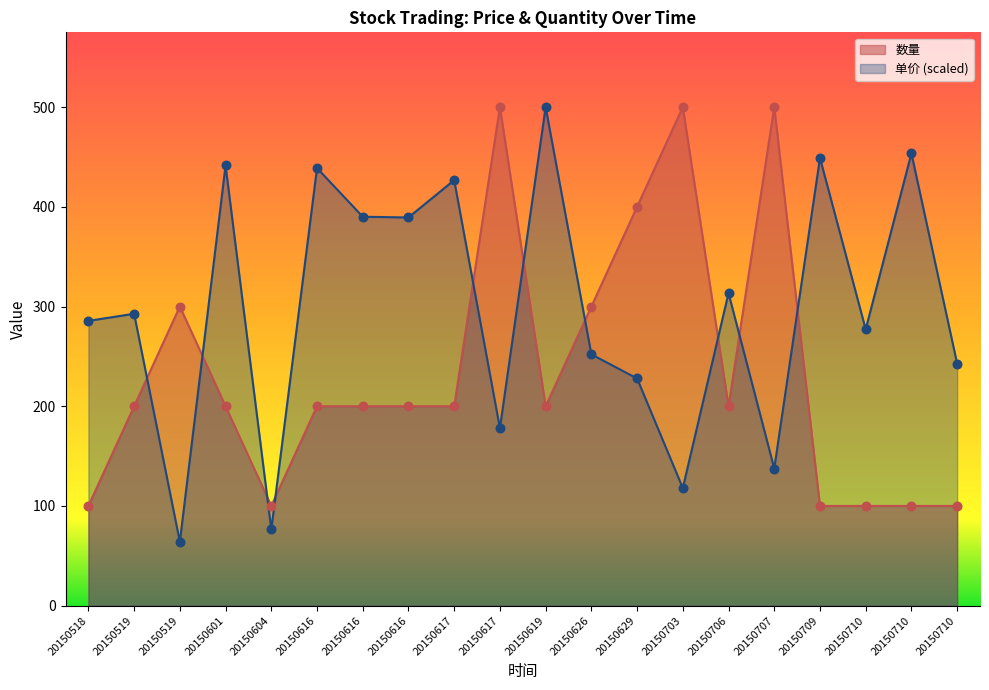

Which series has the largest total across all categories?

单价 (scaled)